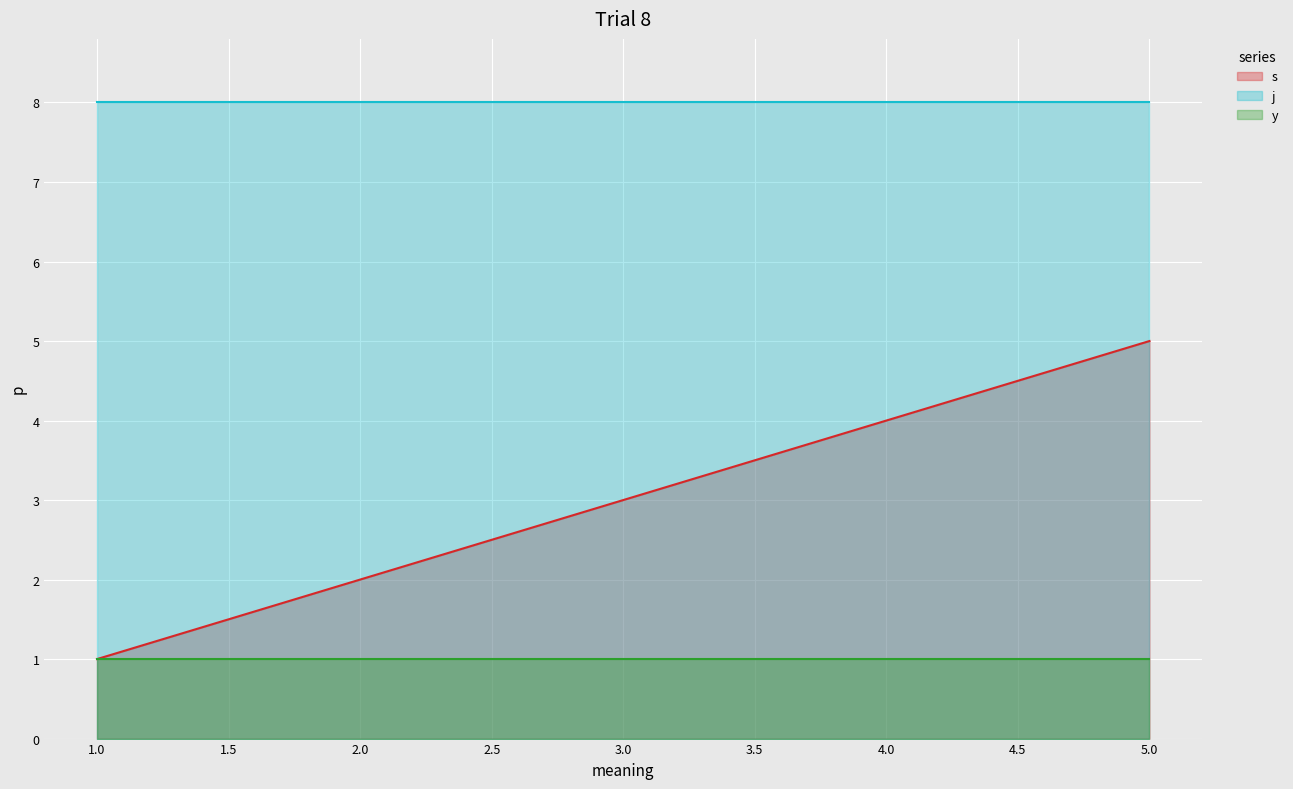

Which series has the largest total across all categories?

j